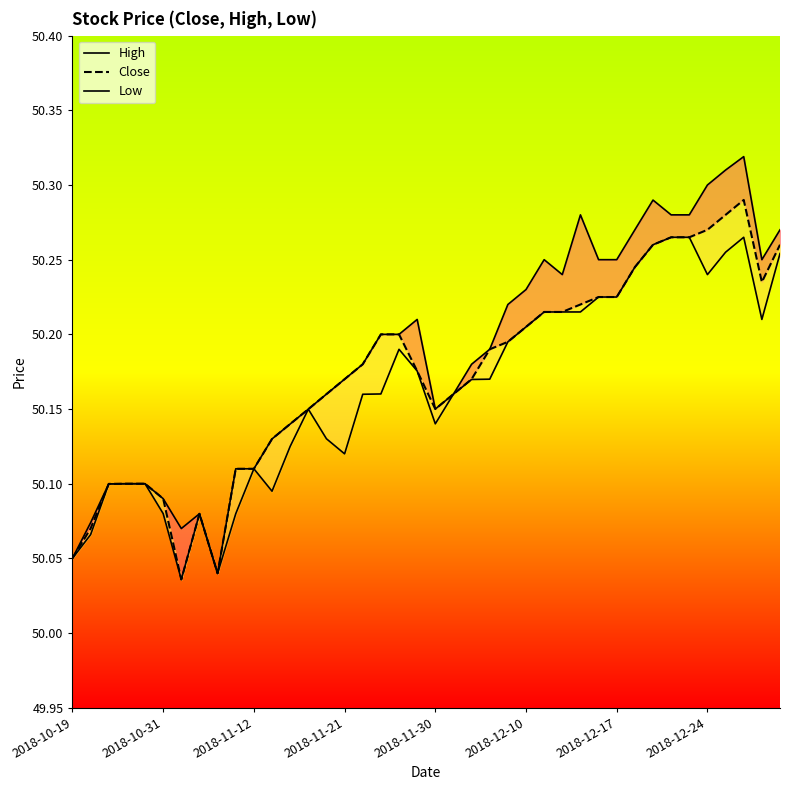

Between 26 and 33, which series saw the biggest shift?

Close_line